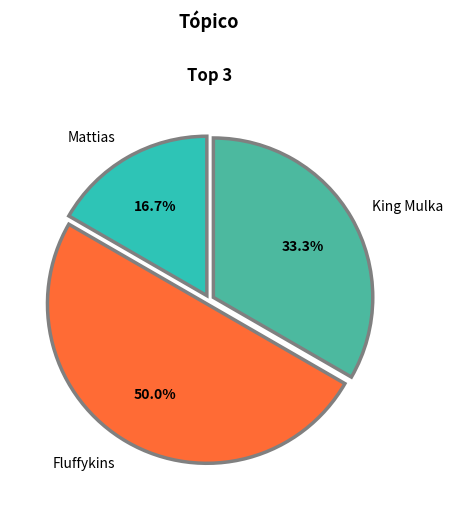

Count the number of slices in the pie.

3